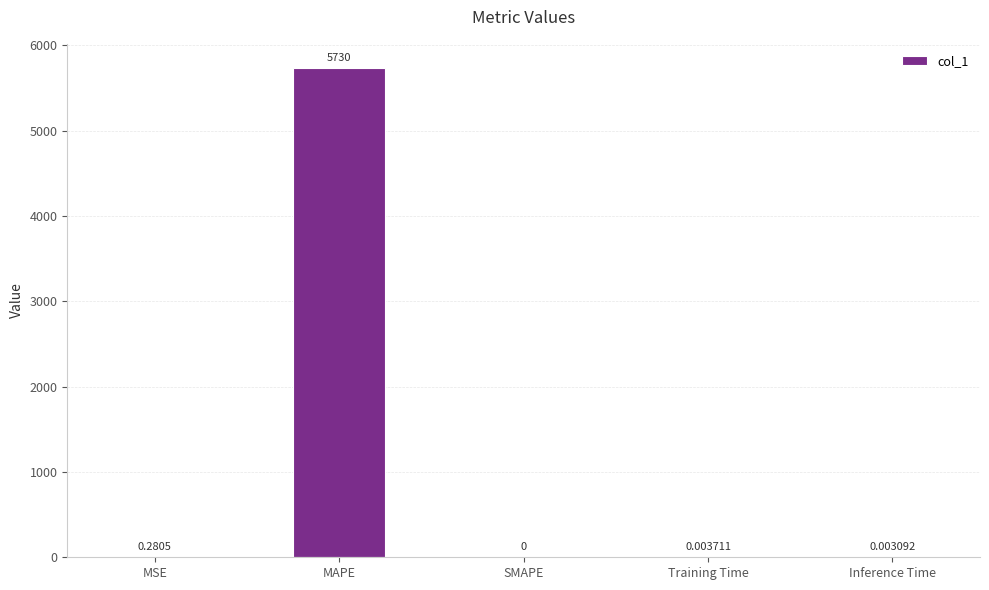

Between SMAPE and Inference Time, which is larger?

Inference Time